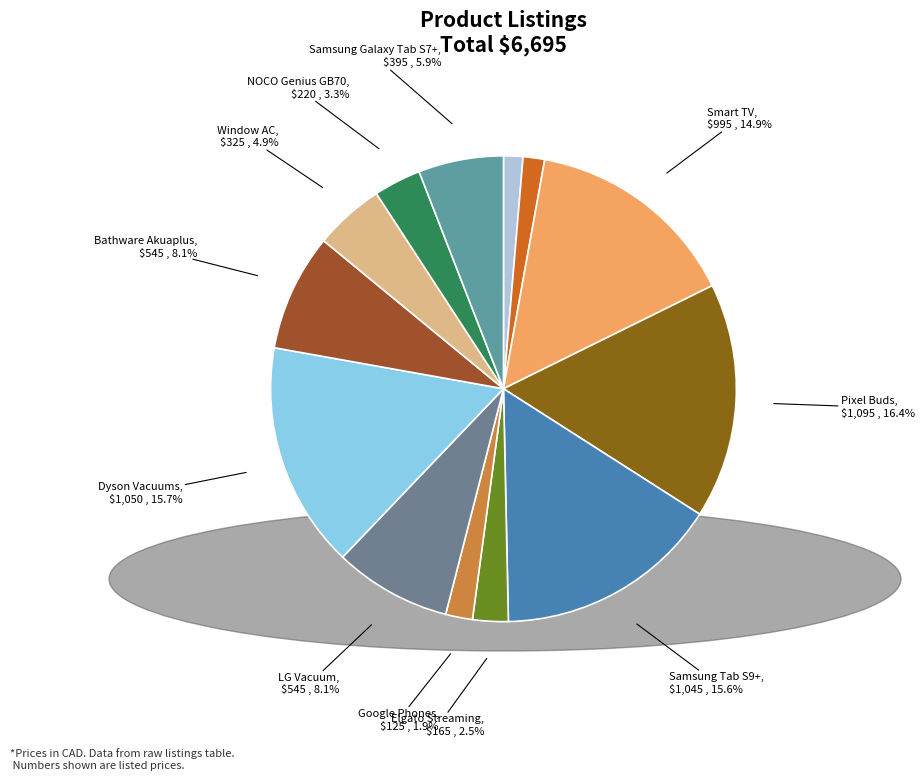

Count the number of slices in the pie.

13